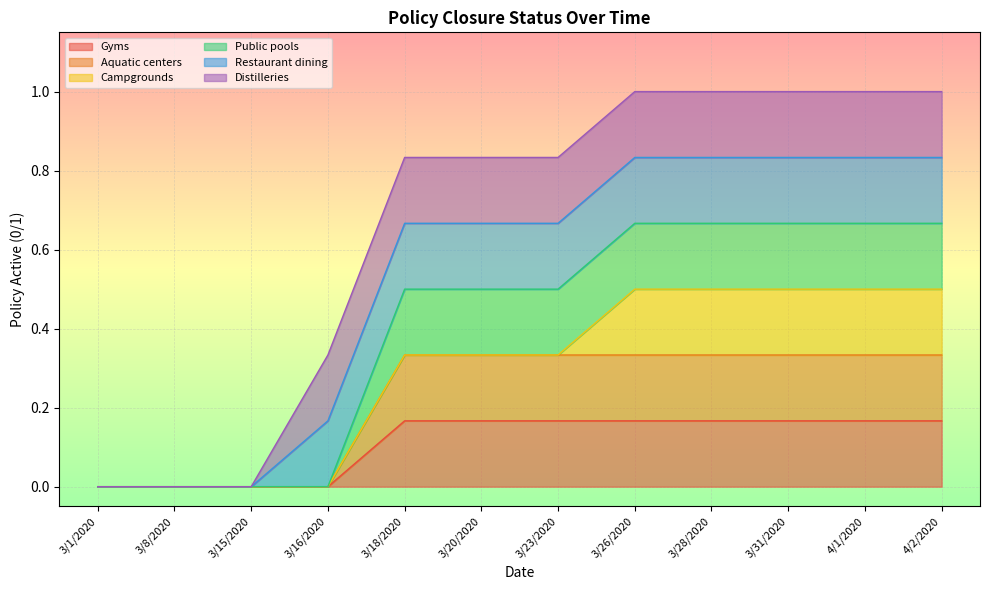

What are all the series names shown in the legend?

Gyms, Aquatic centers, Campgrounds, Public pools, Restaurant dining, Distilleries